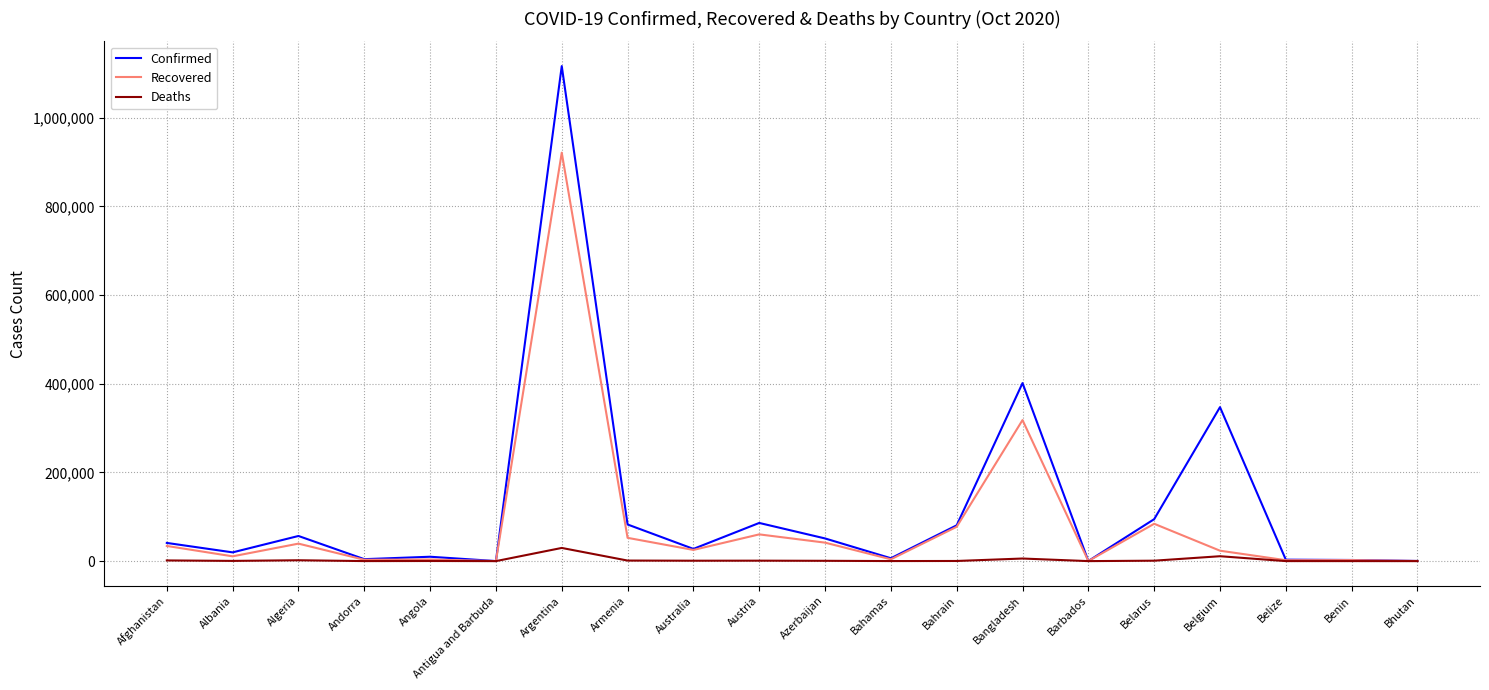

The Recovered series shows 318123 at Bangladesh. True or false?

True